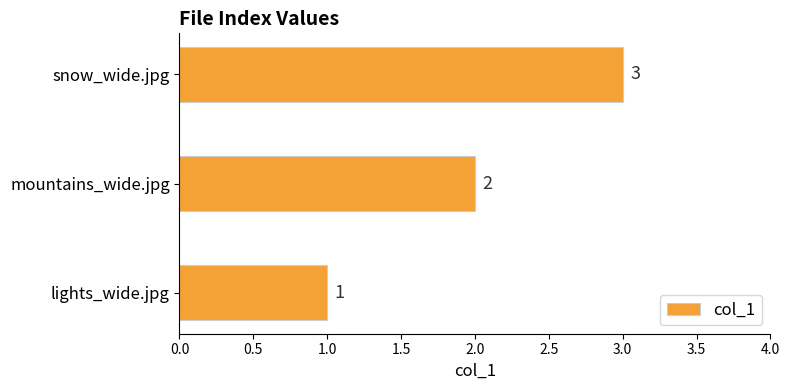

How many series are shown in this chart?

1